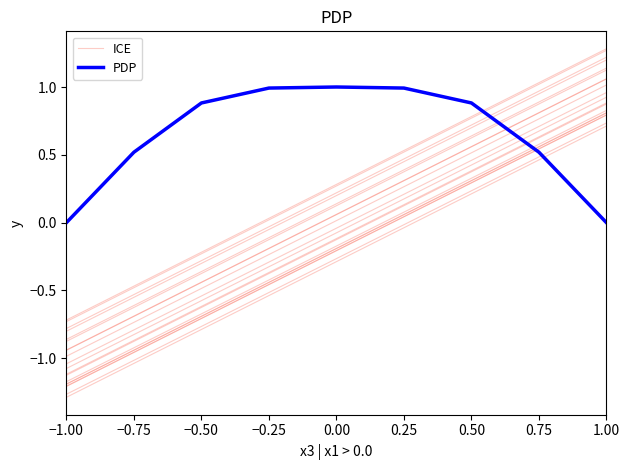

What is the label of the 9th point from the right?

−1.00